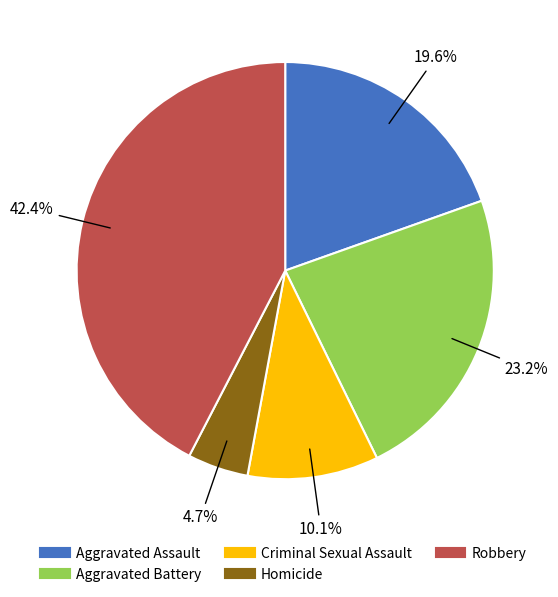

Does any single category account for the majority?

No